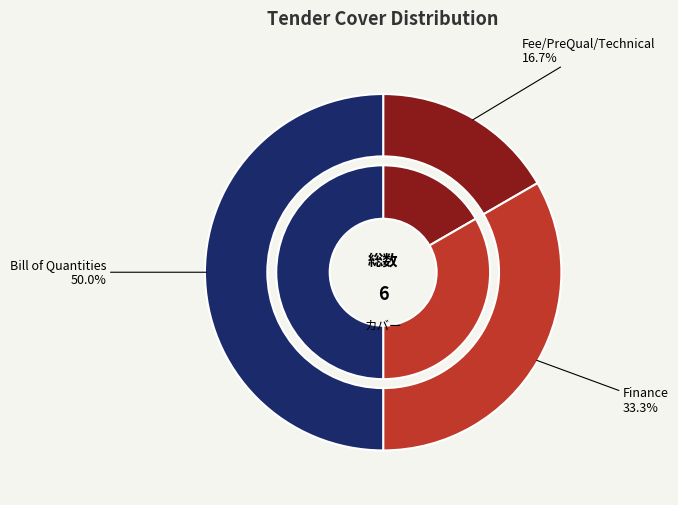

To the nearest percent, what portion does Finance represent?

33%